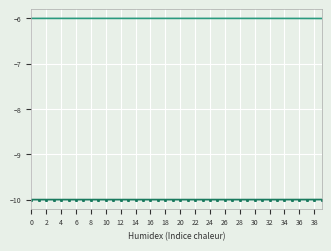

What is the maximum value shown in the chart?

-6.0